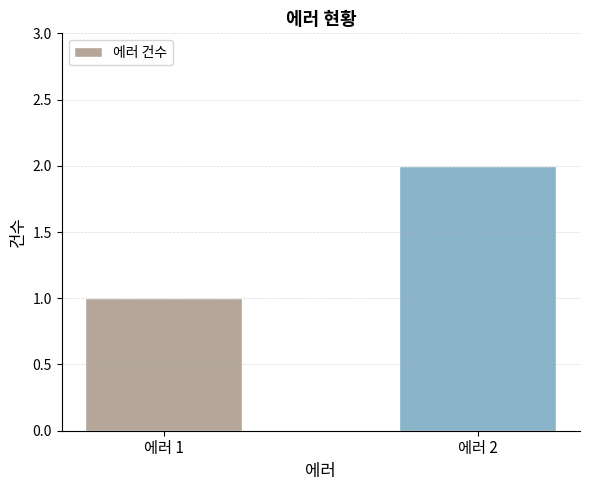

Rank the categories by value from lowest to highest.

에러 1, 에러 2